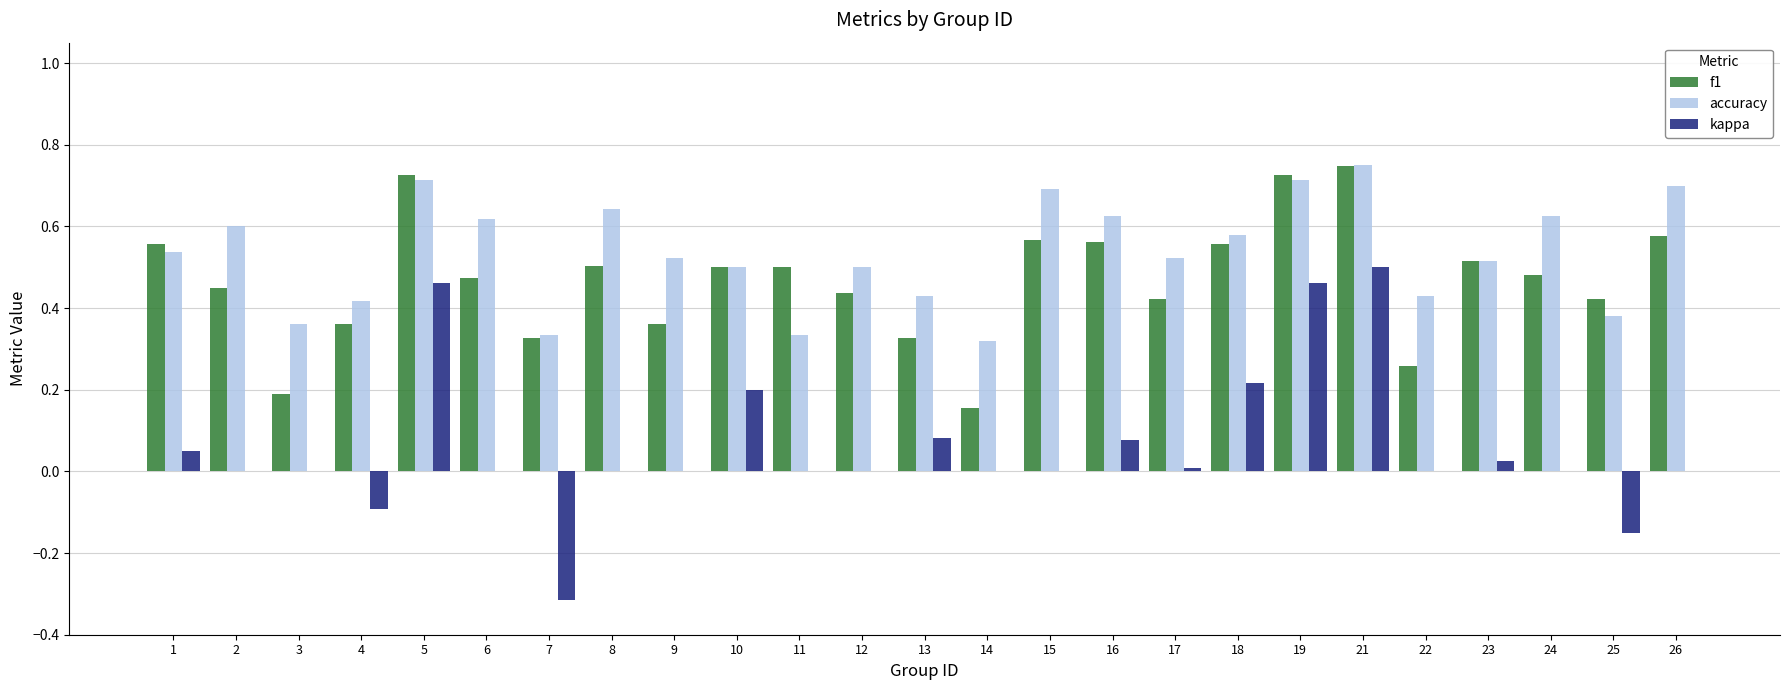

The f1 series shows 0.5 at 8. True or false?

True